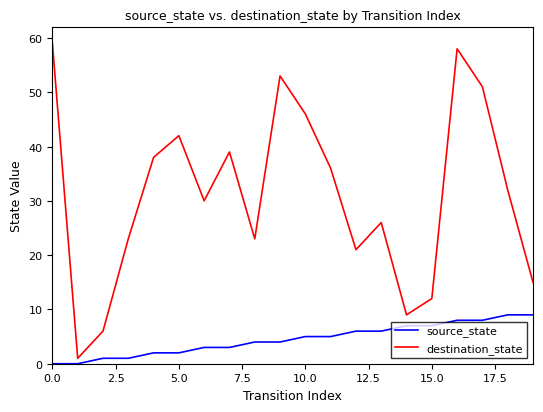

Which series has the largest range (max minus min)?

destination_state